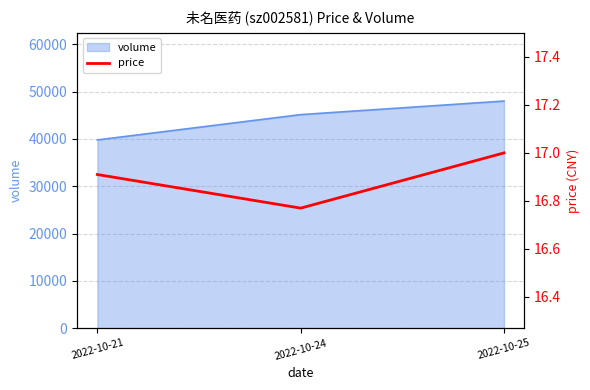

Rank the categories by volume value from highest to lowest.

2022-10-25, 2022-10-24, 2022-10-21